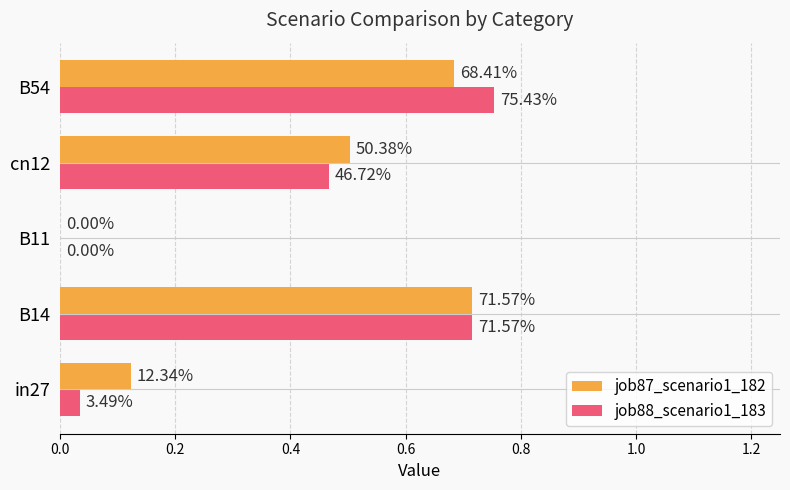

What are all the series names shown in the legend?

job87_scenario1_182, job88_scenario1_183